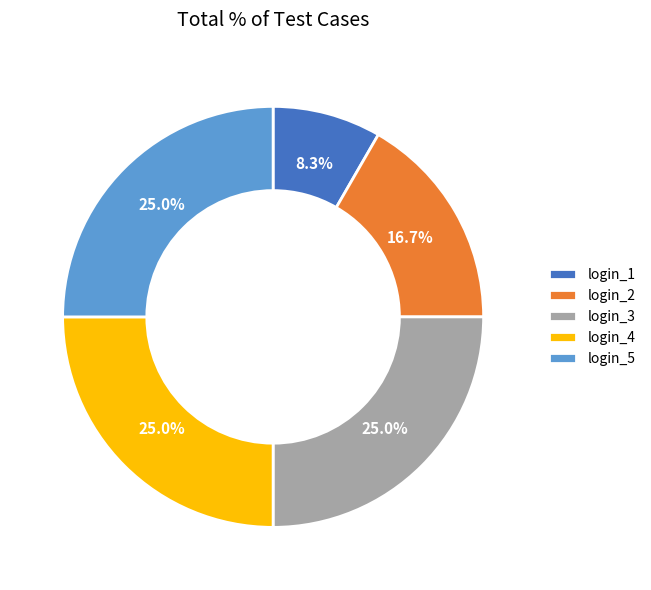

To the nearest percent, what portion does login_5 represent?

25%